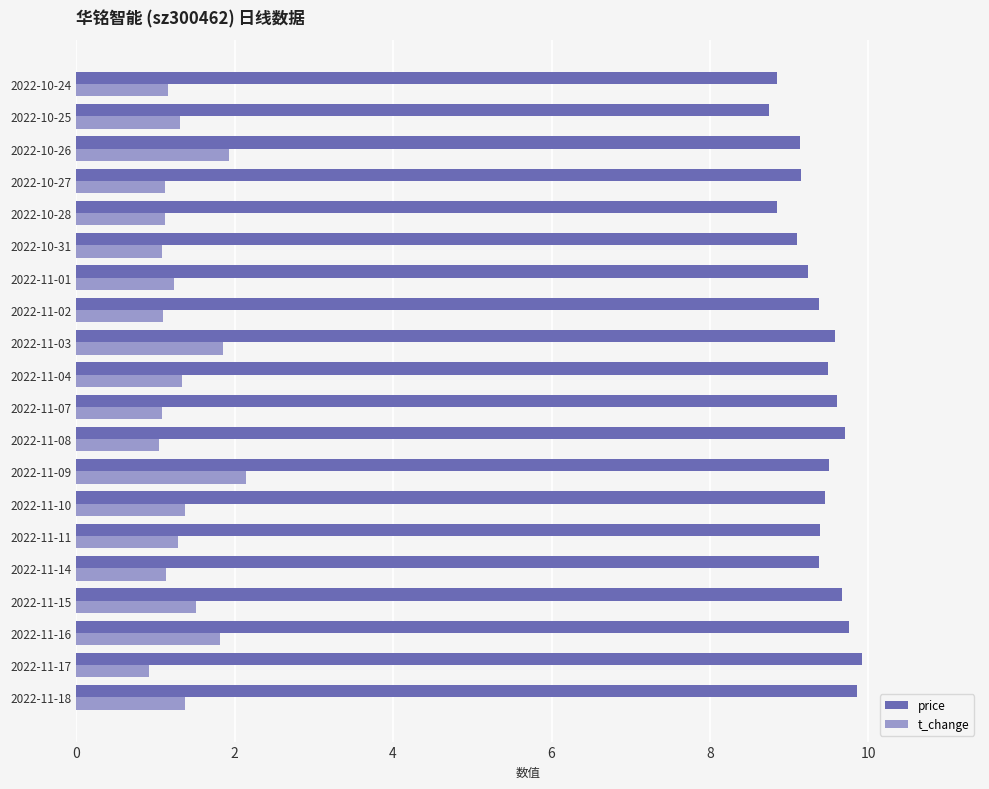

Which category has the lowest value in the t_change series?

2022-11-17